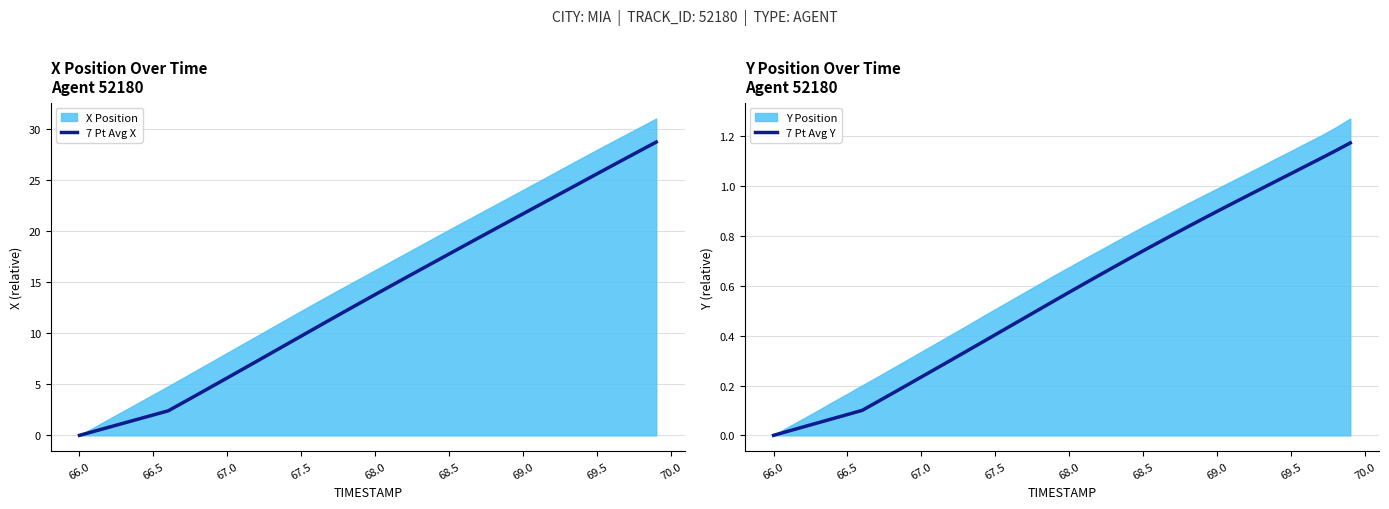

True or false: 7 Pt Avg Y has a value of 0.6 at 67.5.

False